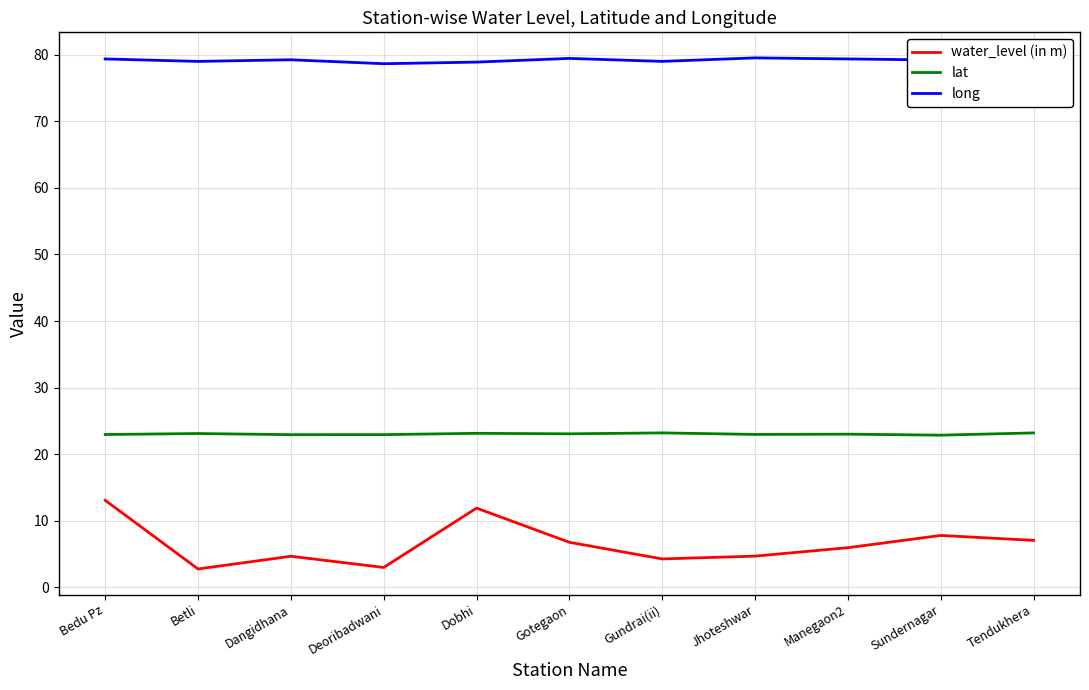

What is the approximate value of water_level (in m) at Sundernagar?

7.8